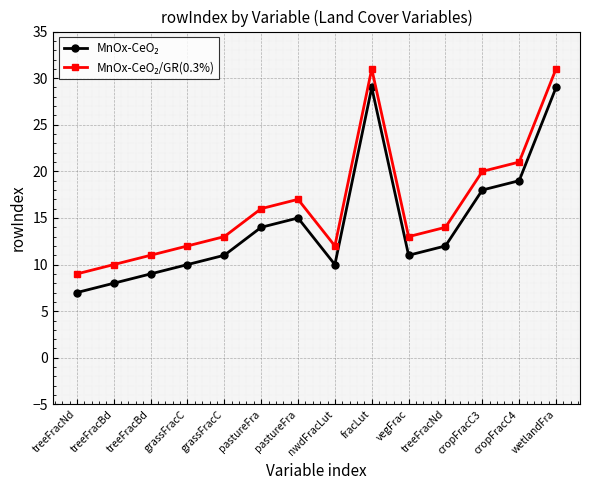

Is this an area chart (filled region under the line)?

No